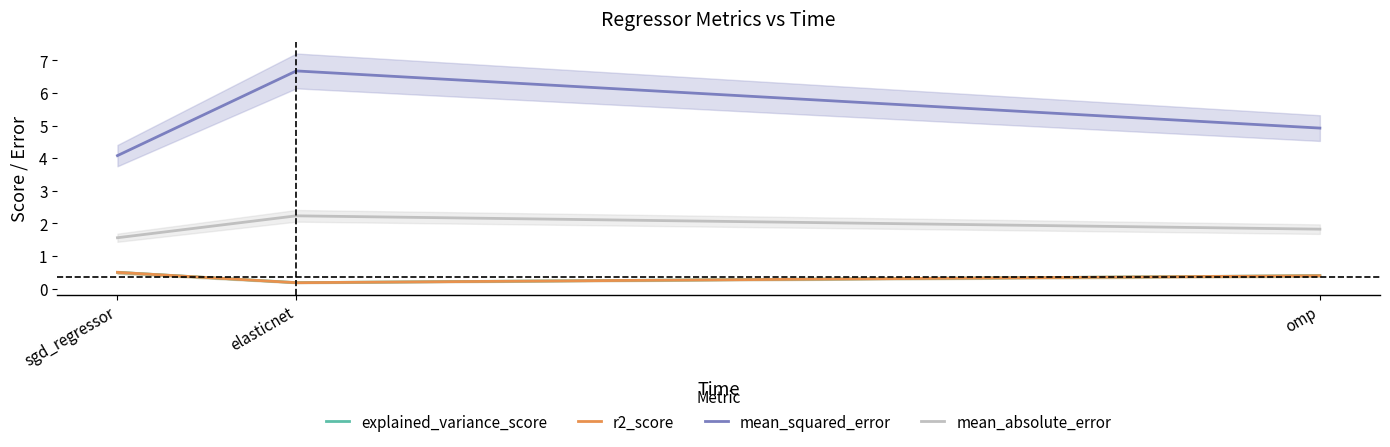

What is the sum of the r2_score values at sgd_regressor and omp?

0.9